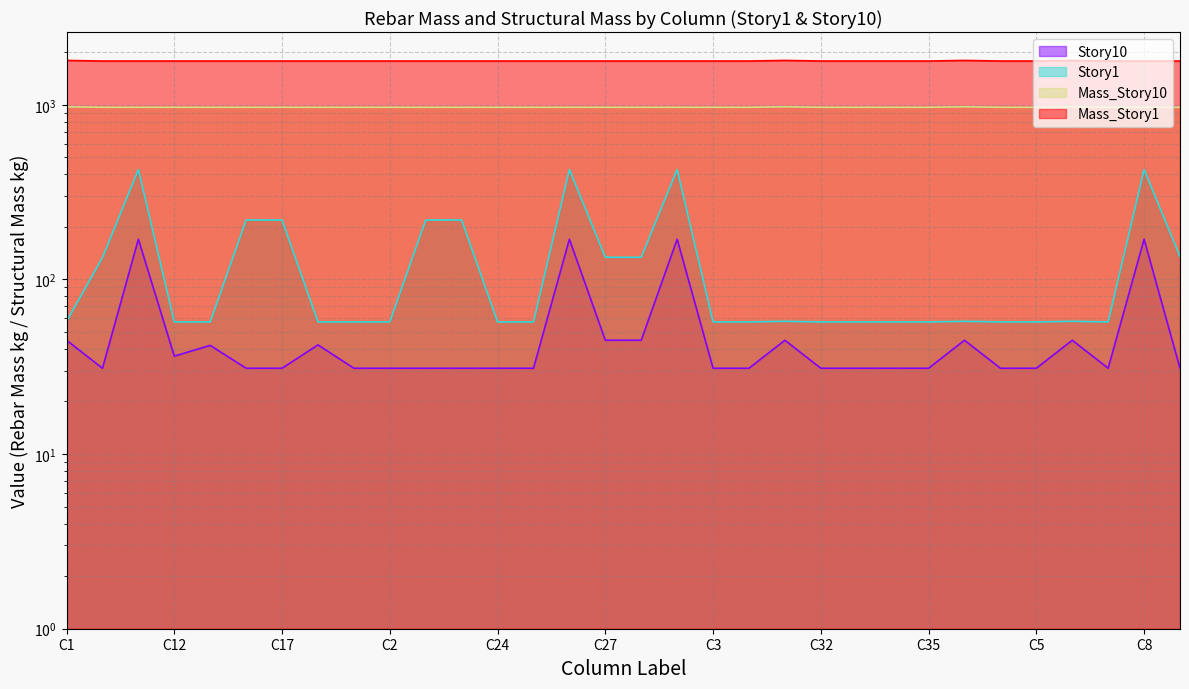

Is the value of Story1 at C29 greater than the value of Mass_Story1 at C26?

No